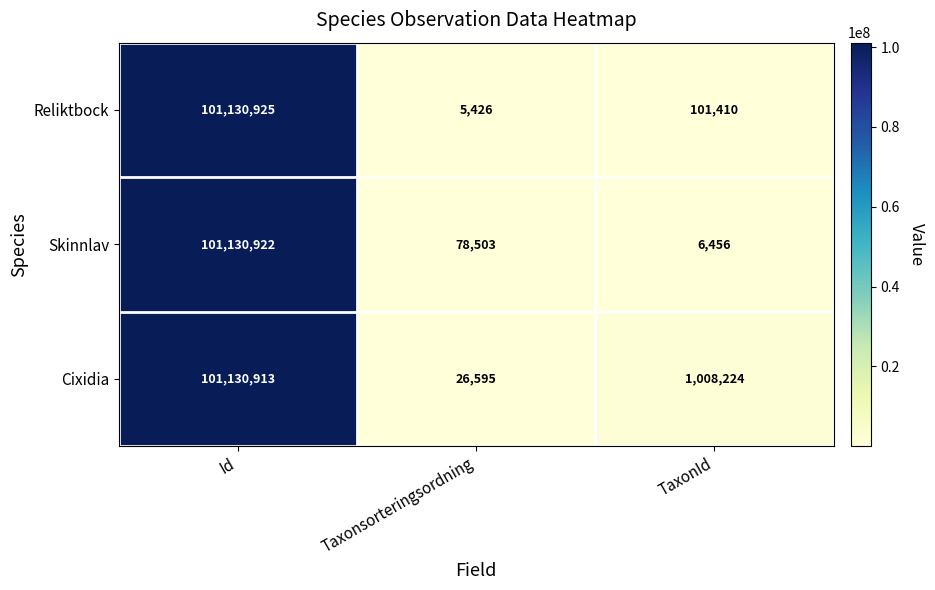

Between Taxonsorteringsordning and TaxonId, which series saw the biggest shift?

Cixidia